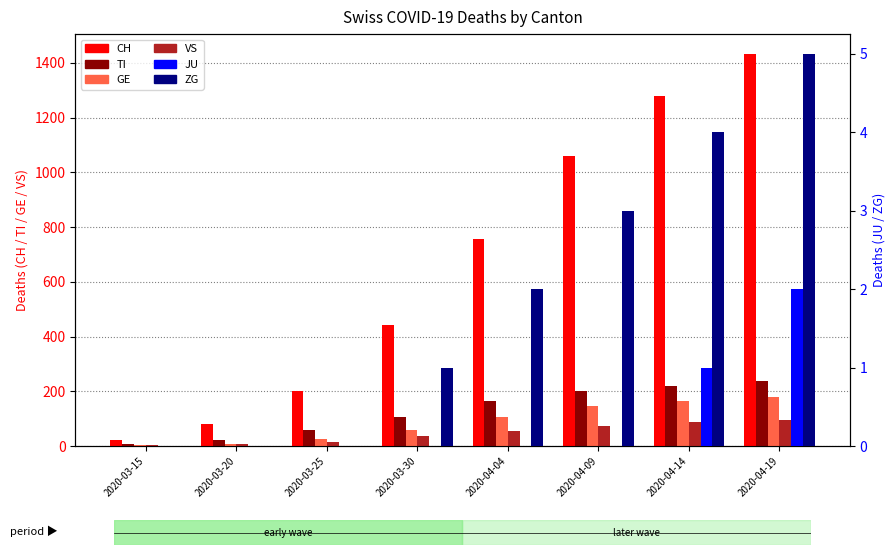

What is the highest value of the GE series?

180